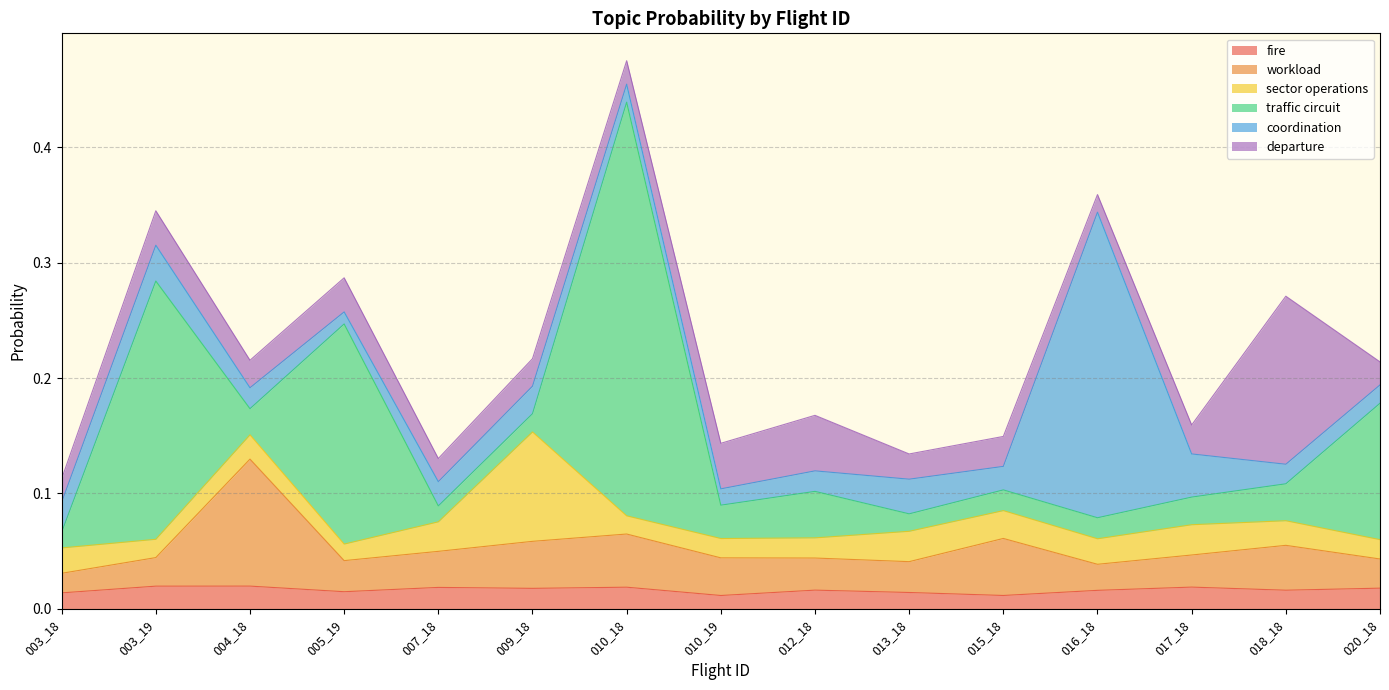

Between which two adjacent categories do traffic circuit and workload first intersect?

003_18 and 003_19